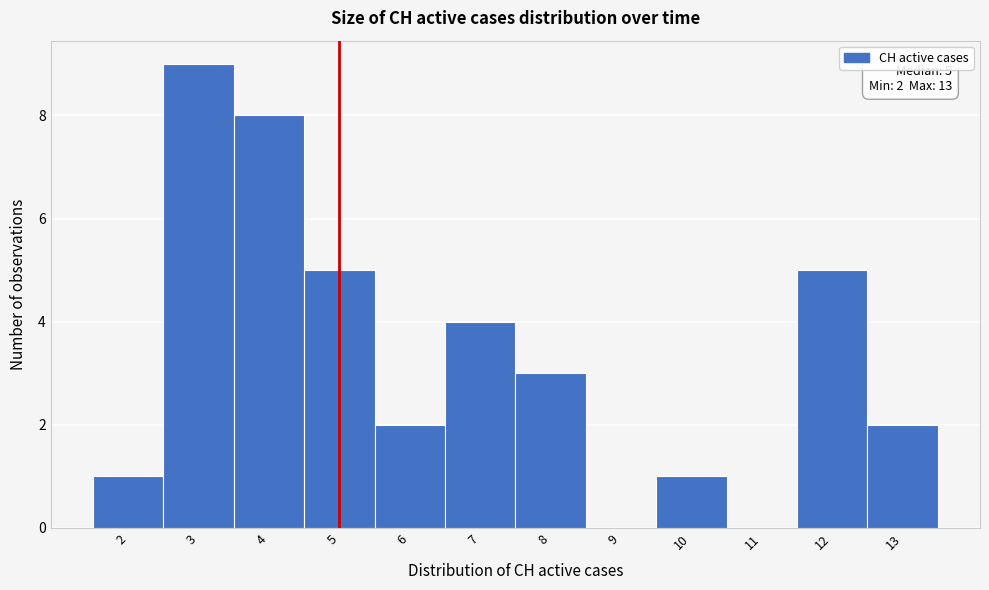

Over which range of the x-axis is the bar tallest?

2.5 to 3.5